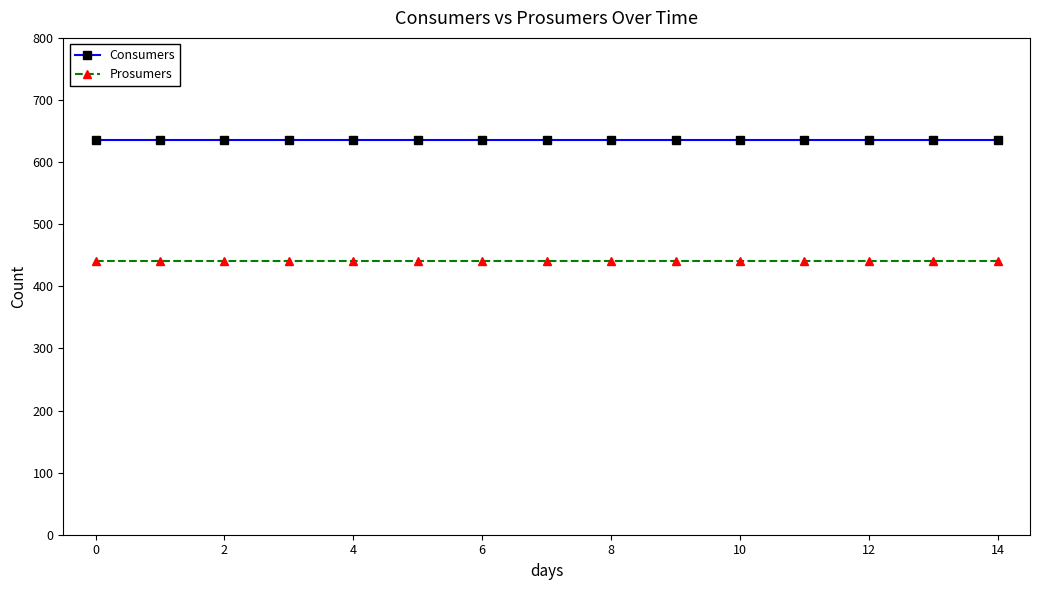

Is this an area chart (filled region under the line)?

No